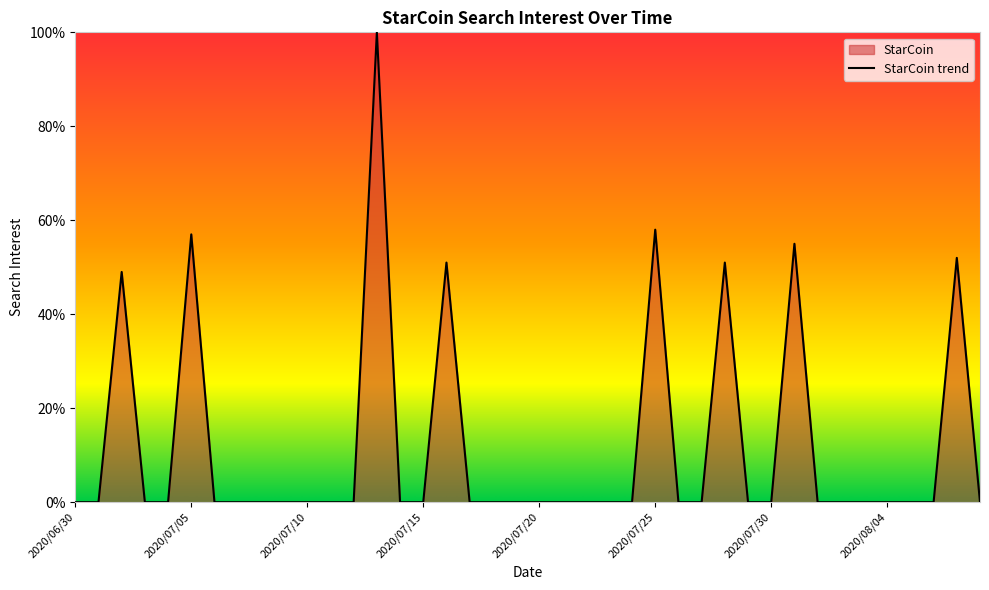

At which category does the data reach its first local peak?

2020/07/02